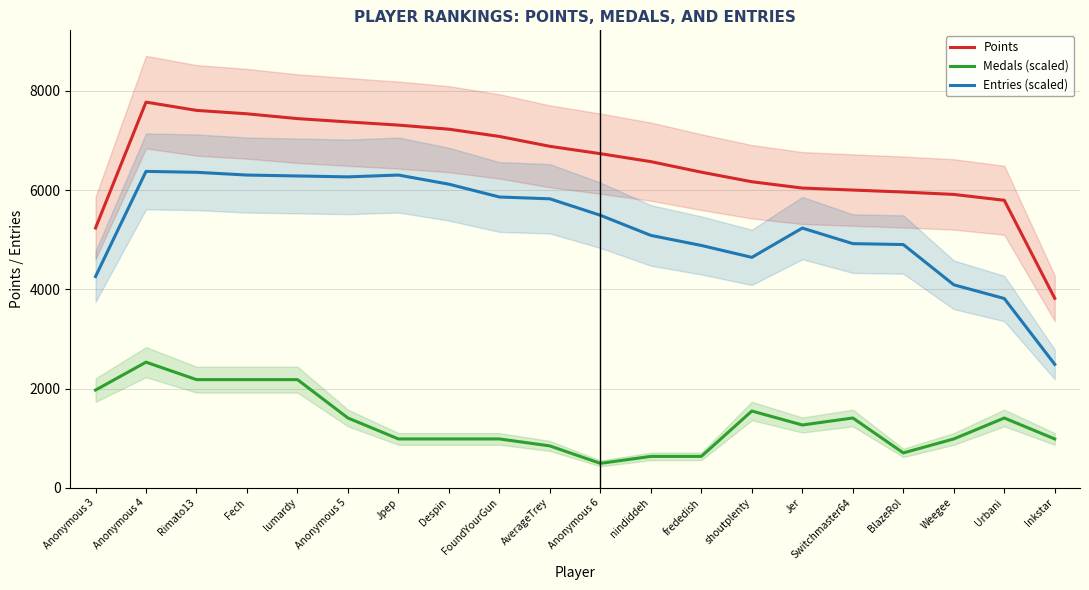

Reading left to right, transcribe all the data shown in this chart.

Points: 5236.3	7773.7	7607.3	7538.3	7441.3	7374.7	7310.7	7228.0	7082.0	6882.7	6734.3	6574.0	6361.7	6168.7	6041.7	6001.3	5961.3	5913.3	5795.0	3818.7
Medals (scaled): 1969.3	2532.0	2180.3	2180.3	2180.3	1406.7	984.7	984.7	984.7	844.0	492.3	633.0	633.0	1547.3	1266.0	1406.7	703.3	984.7	1406.7	984.7
Entries (scaled): 4257.8	6377.5	6359.1	6303.8	6285.4	6266.9	6303.8	6119.5	5861.4	5824.6	5492.8	5087.3	4884.5	4644.9	5234.7	4921.4	4903.0	4091.9	3815.5	2488.3